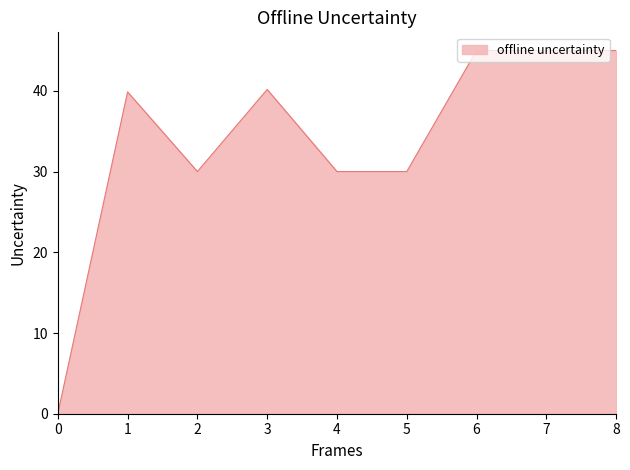

Reading left to right, list all the values displayed in this chart.

0=0.0	1=39.9	2=30.0	3=40.2	4=30.0	5=30.0	6=45.0	7=45.0	8=45.0